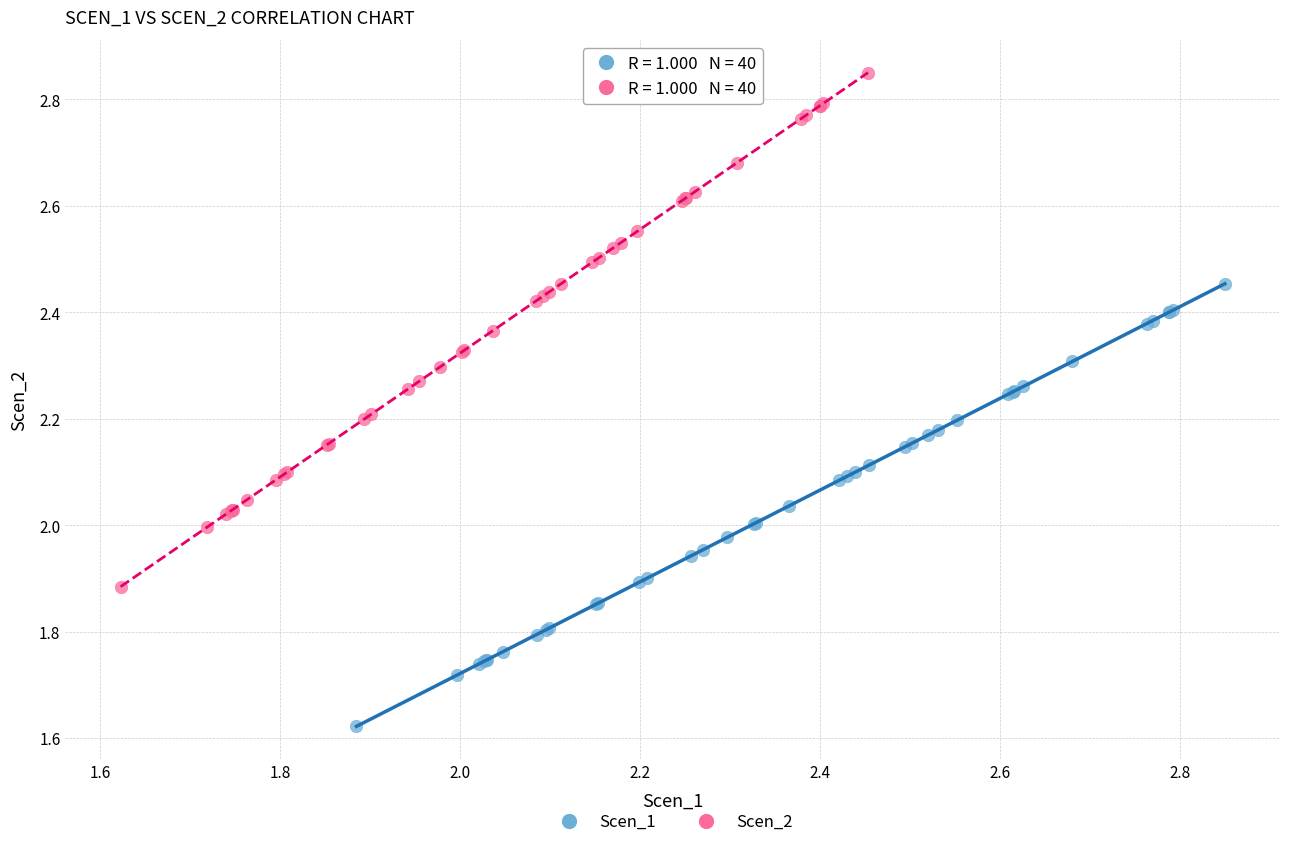

Which series reaches the minimum Y coordinate?

Scen_1